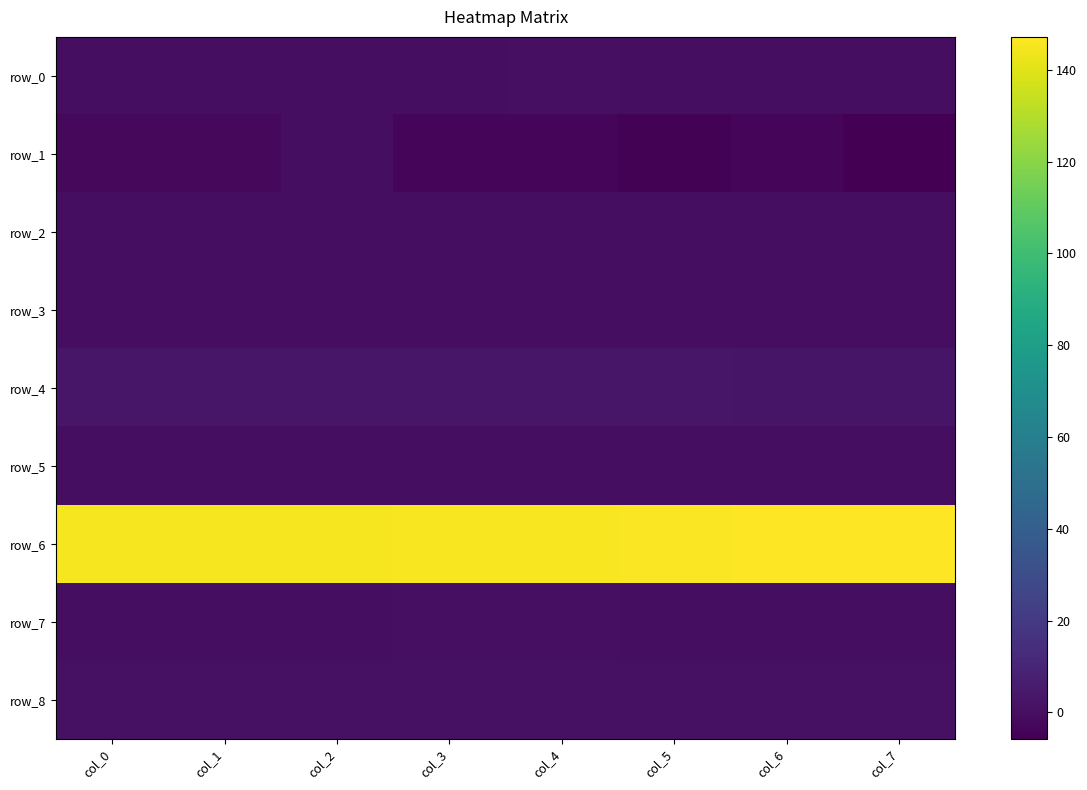

What is the sum of the row_5 values at col_2 and col_7?

0.1